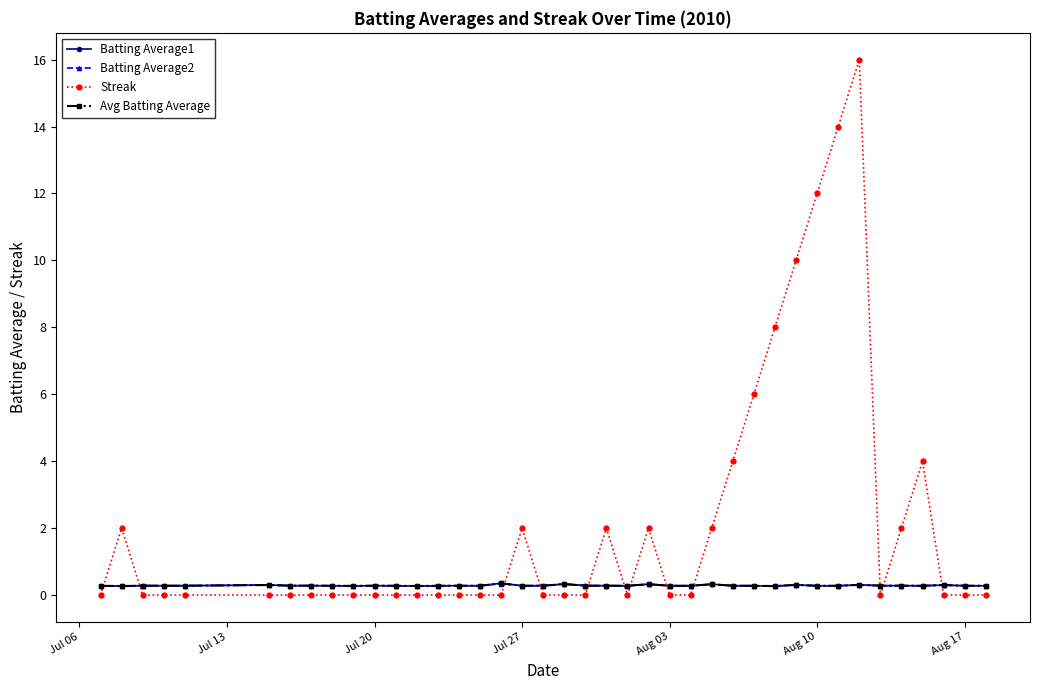

True or false: Batting Average1 has more than 1 points higher than both neighbors.

True